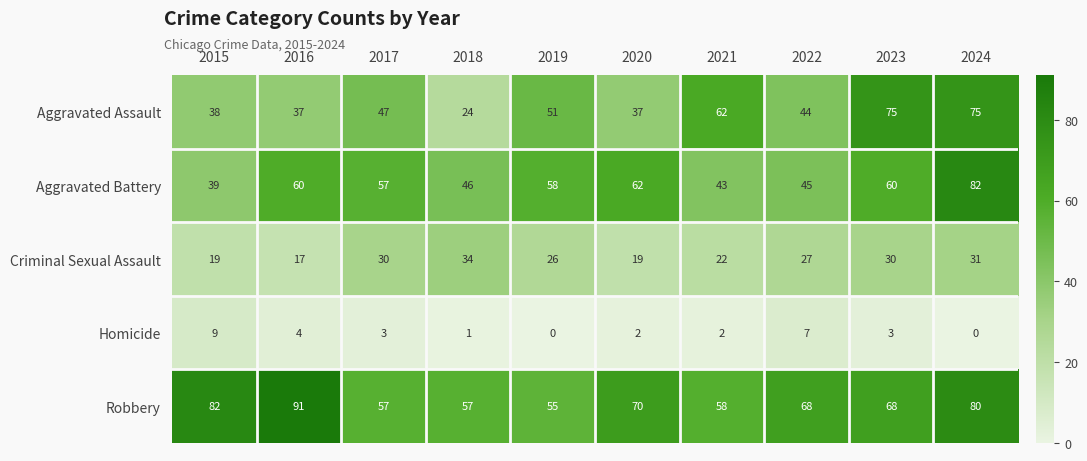

Which series has the largest total across all categories?

Robbery